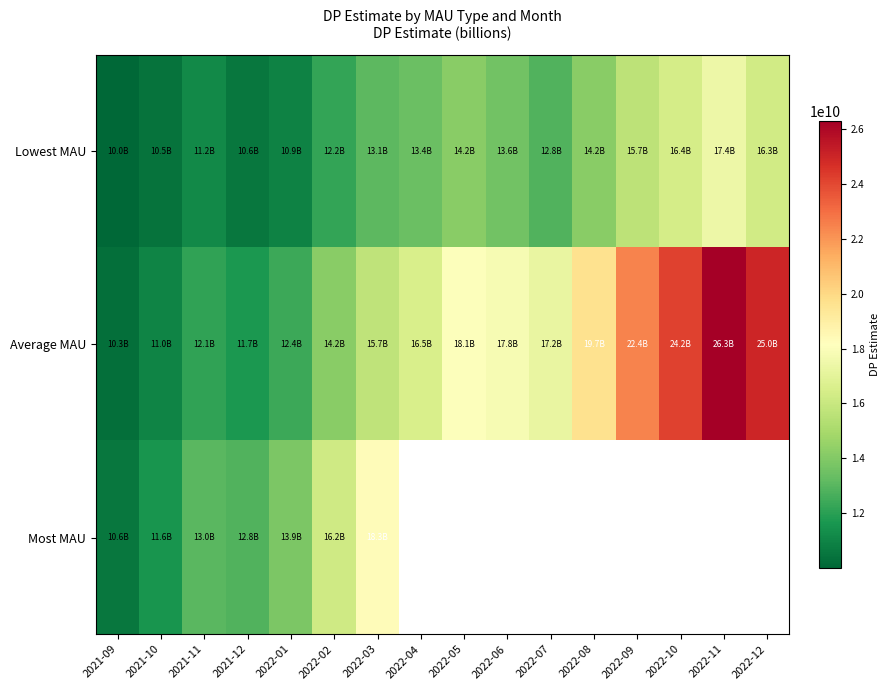

Which series has the largest total across all categories?

Average MAU